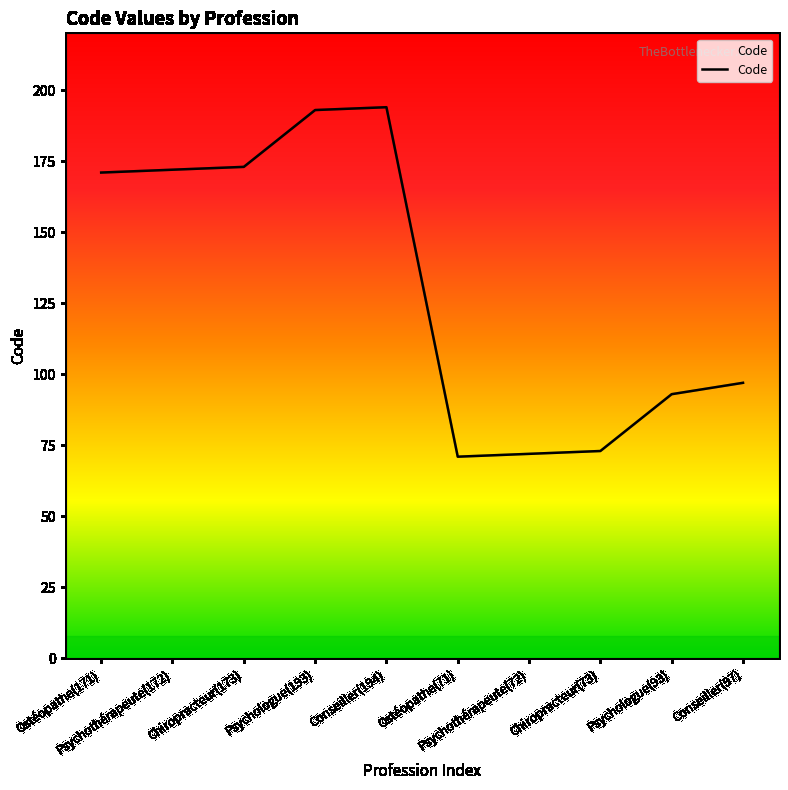

Between Ostéopathe(171) and Conseiller(194), which is larger?

Conseiller(194)